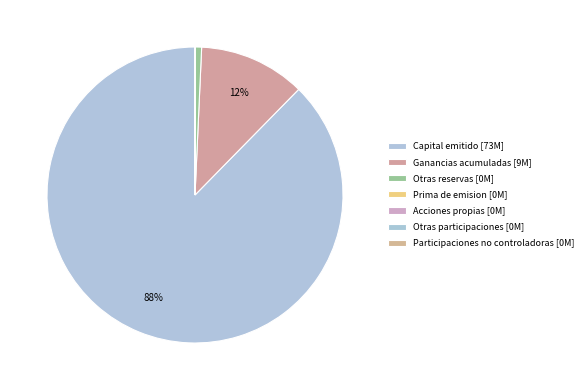

To the nearest percent, what is the combined percentage of Capital emitido and Prima de emision?

88%